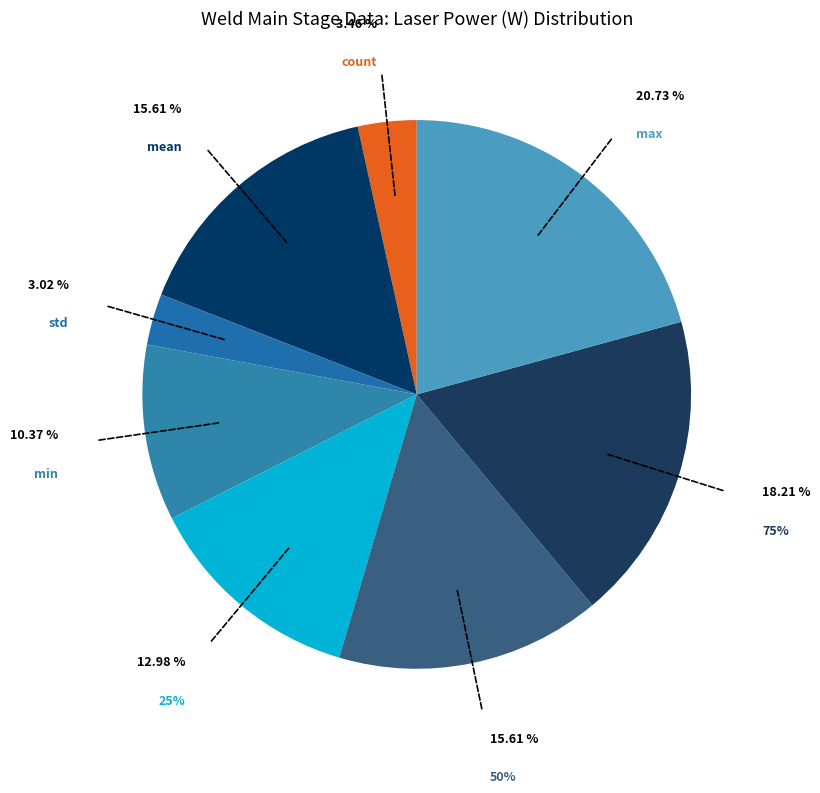

Rank the categories by value from highest to lowest.

max, 75%, mean, 50%, 25%, min, count, std